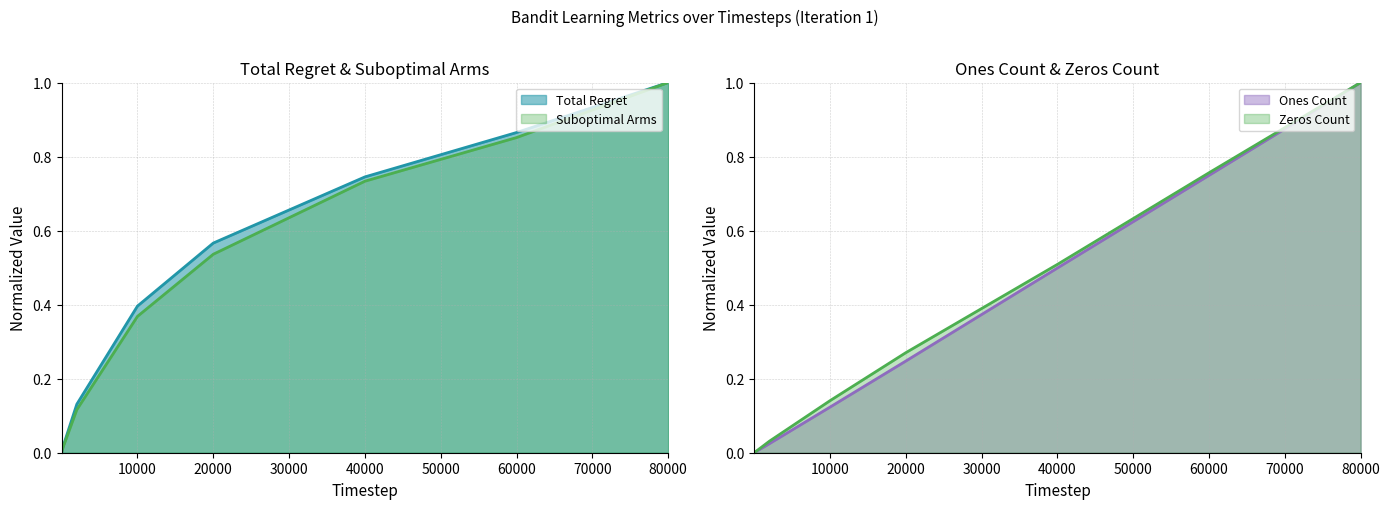

What are all the series names shown in the legend?

Total Regret, Suboptimal Arms, Zeros Count, Ones Count